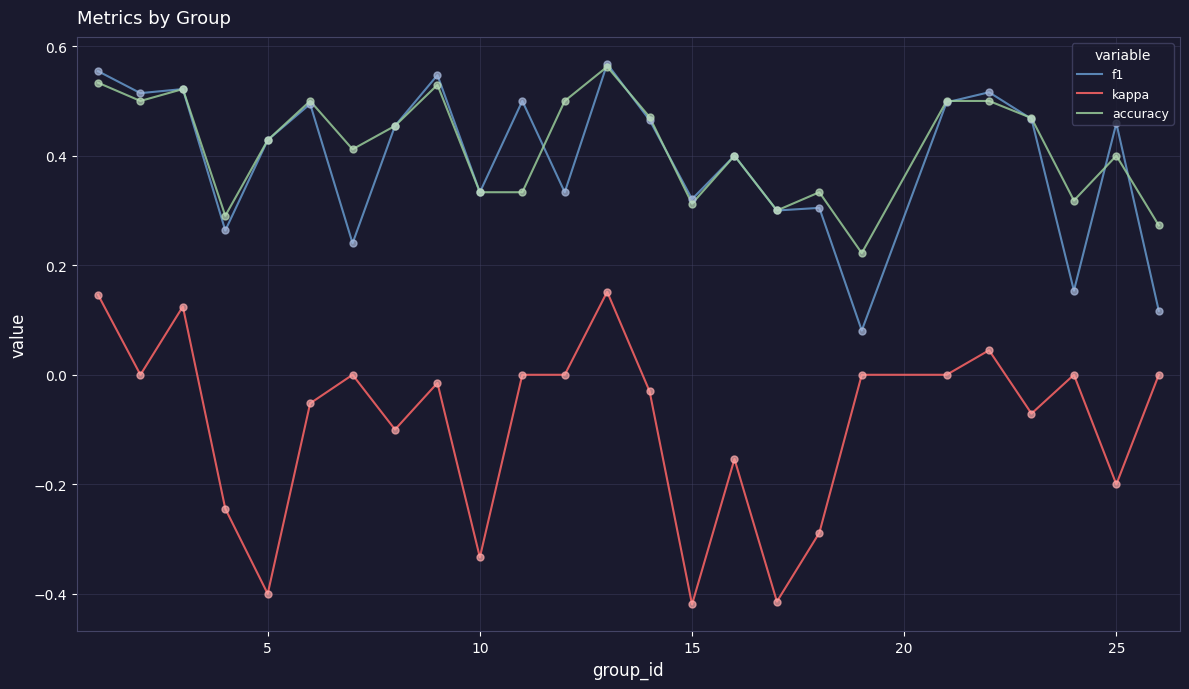

Which series has the largest range (max minus min)?

kappa